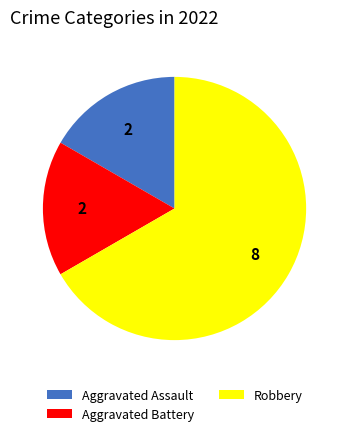

Combined, do Aggravated Battery and Robbery account for over 50%?

Yes